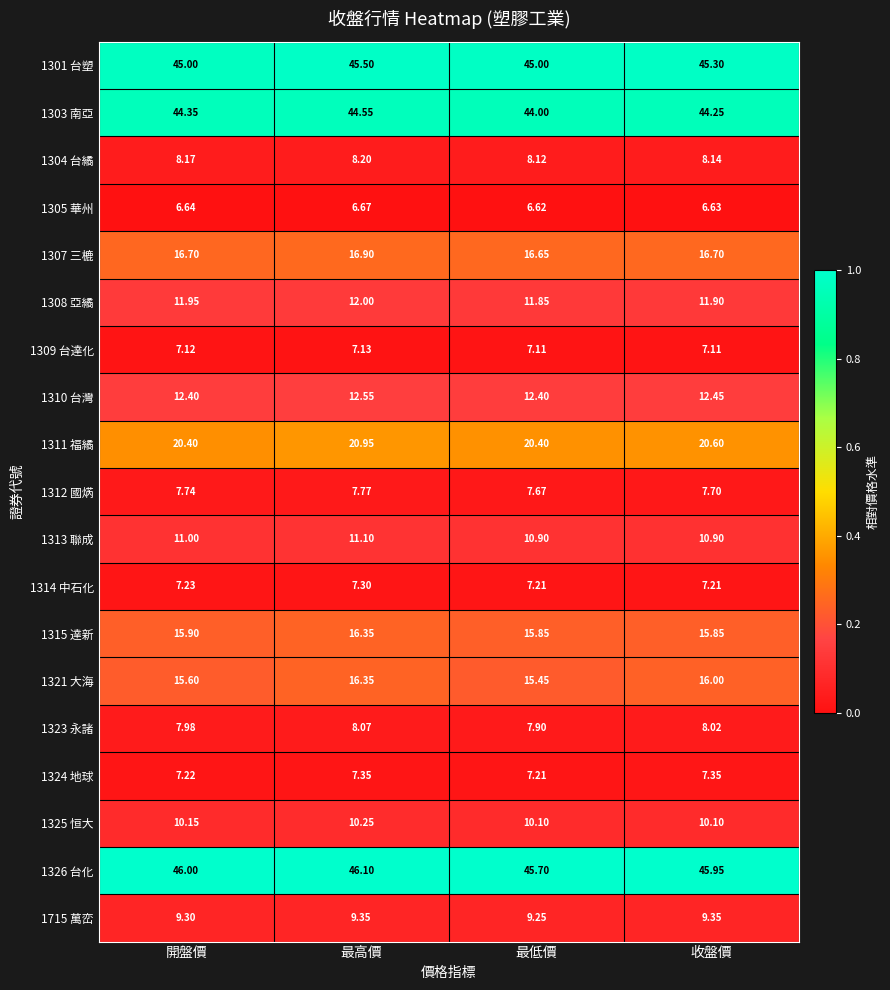

Which category has the lowest value across all series?

最低價